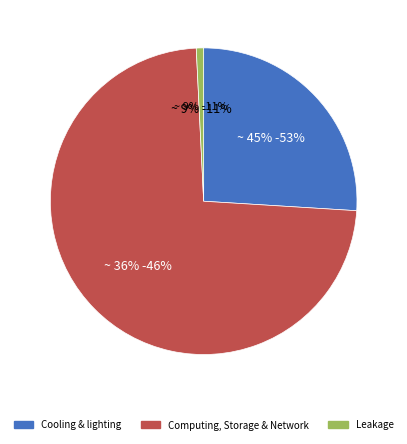

What percentage is the 11 slice, to the nearest percent?

1%